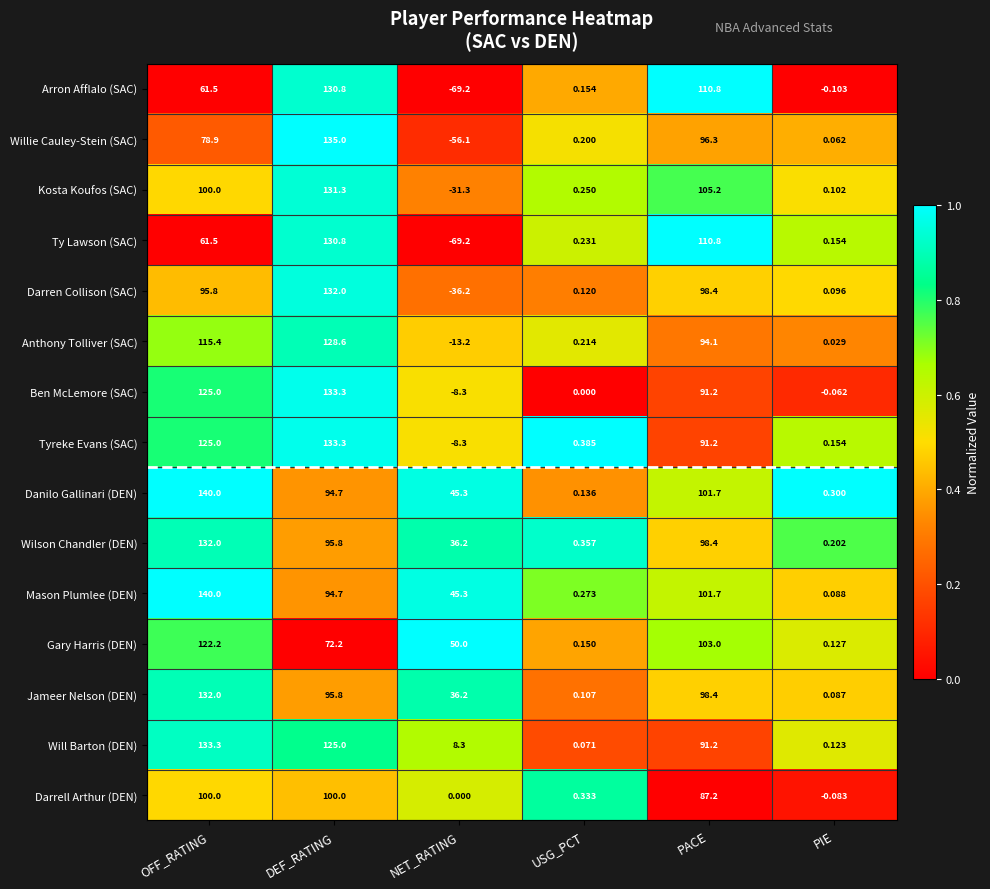

Which category has the lowest value in the Darren Collison (SAC) series?

NET_RATING